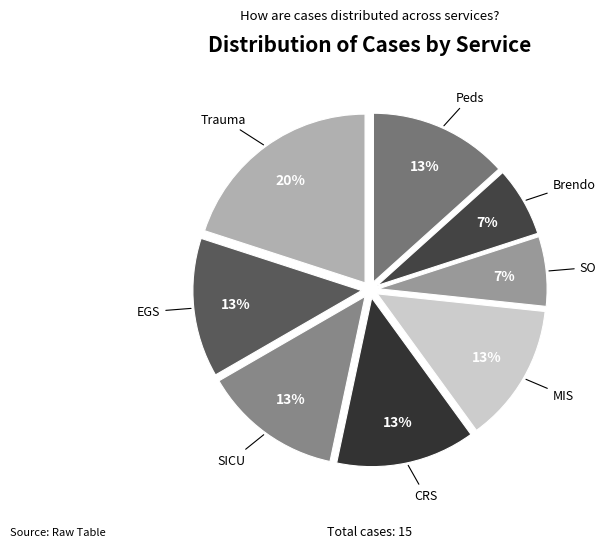

Which category has the biggest portion of the pie?

Trauma